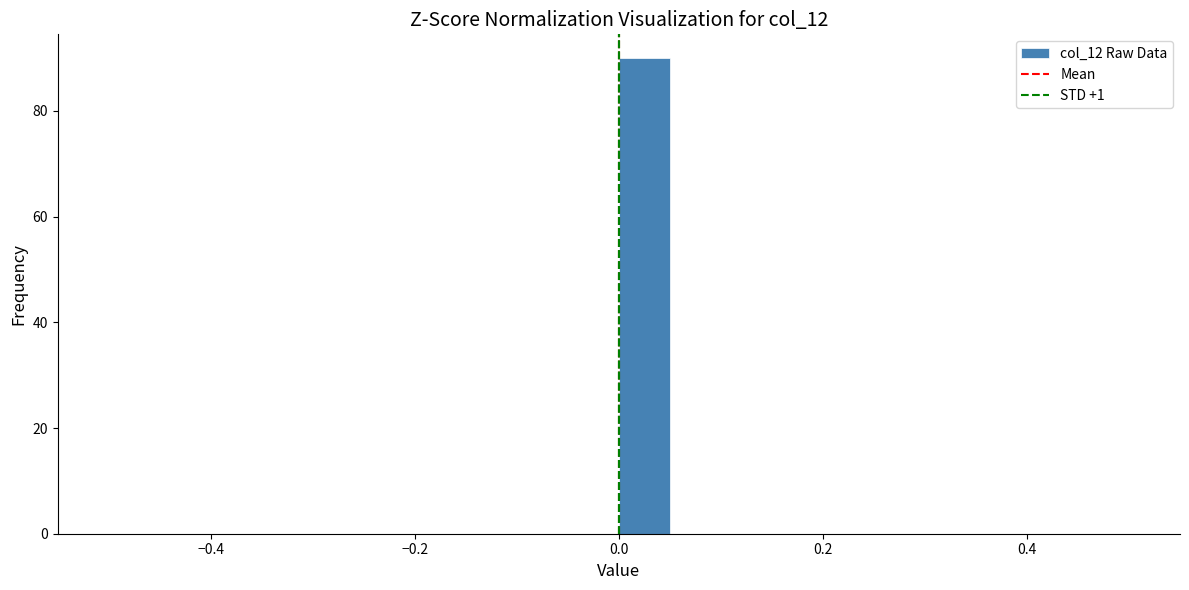

Around what value on the x-axis is the tallest bar? Give the approximate position of its centre, as read against the axis.

0.02